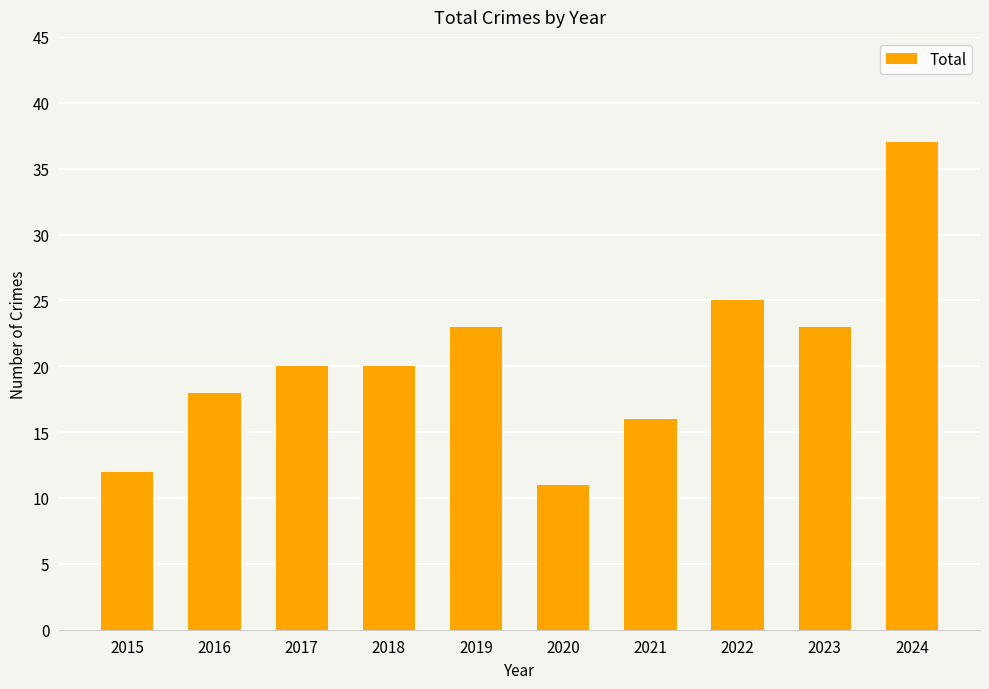

How many series are shown in this chart?

1